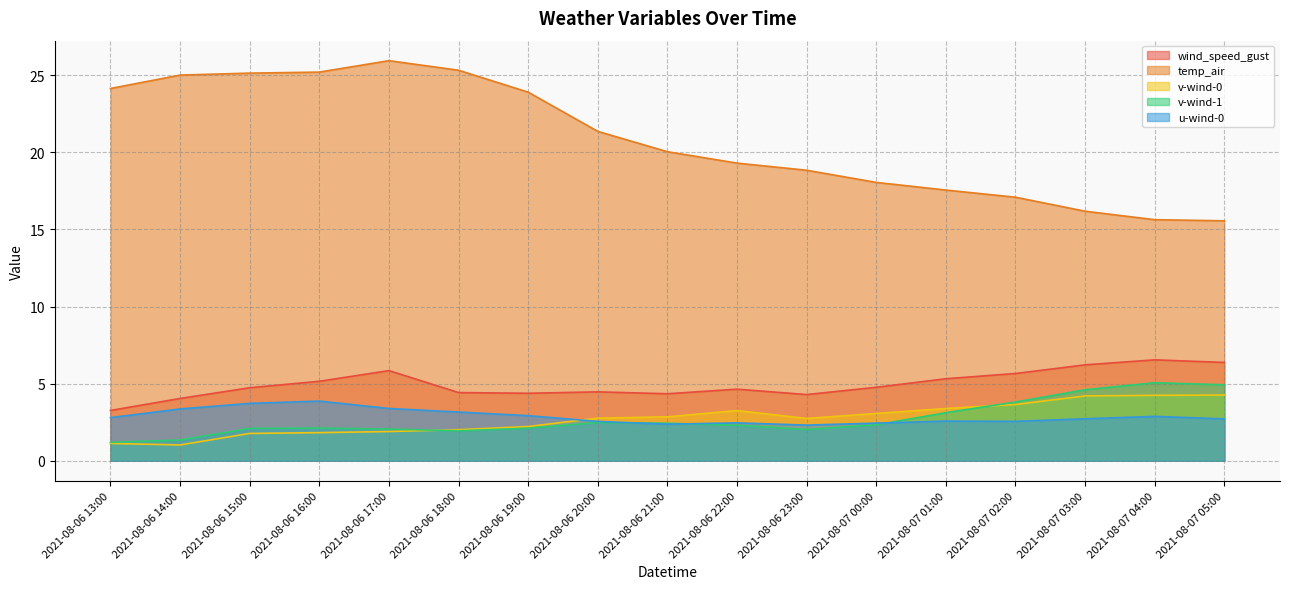

How many lines are shown in the chart?

5